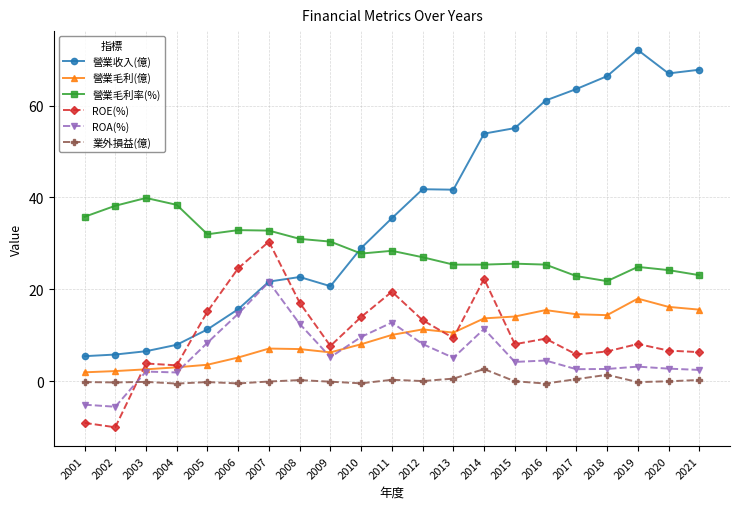

How many data points in 營業收入(億) are less than 35?

10